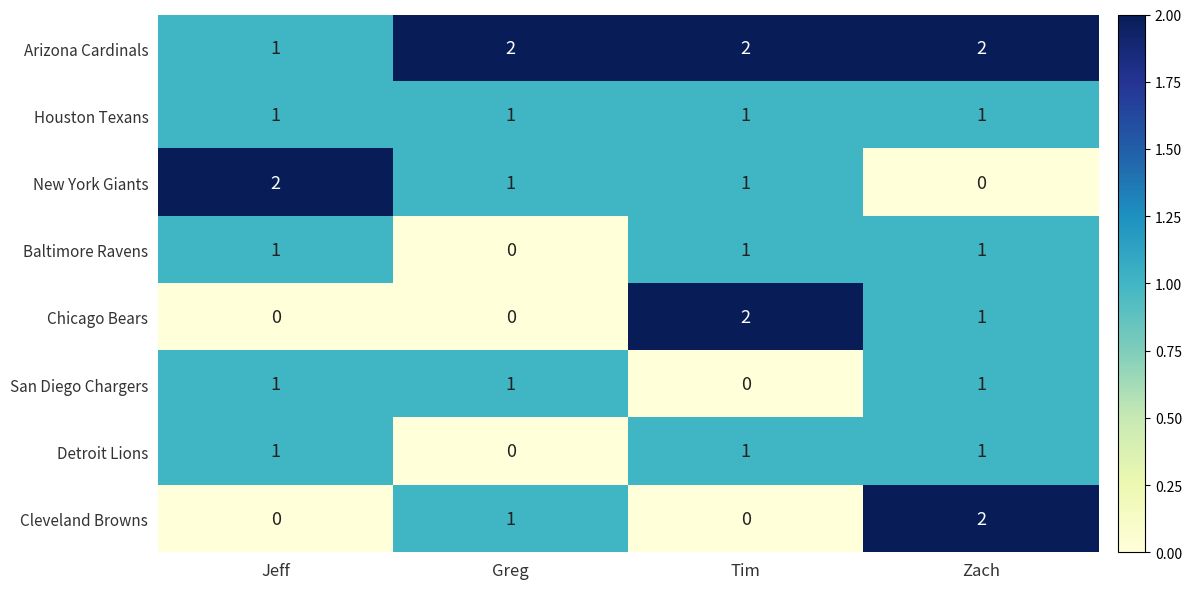

What is the sum of all Chicago Bears values?

3